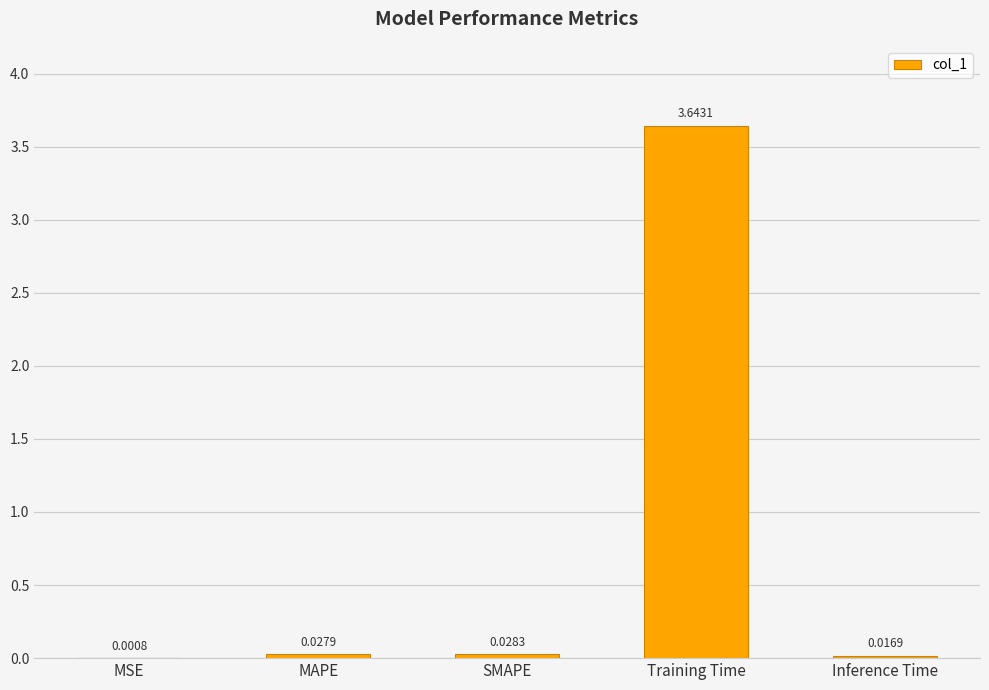

What is the average value?

0.7